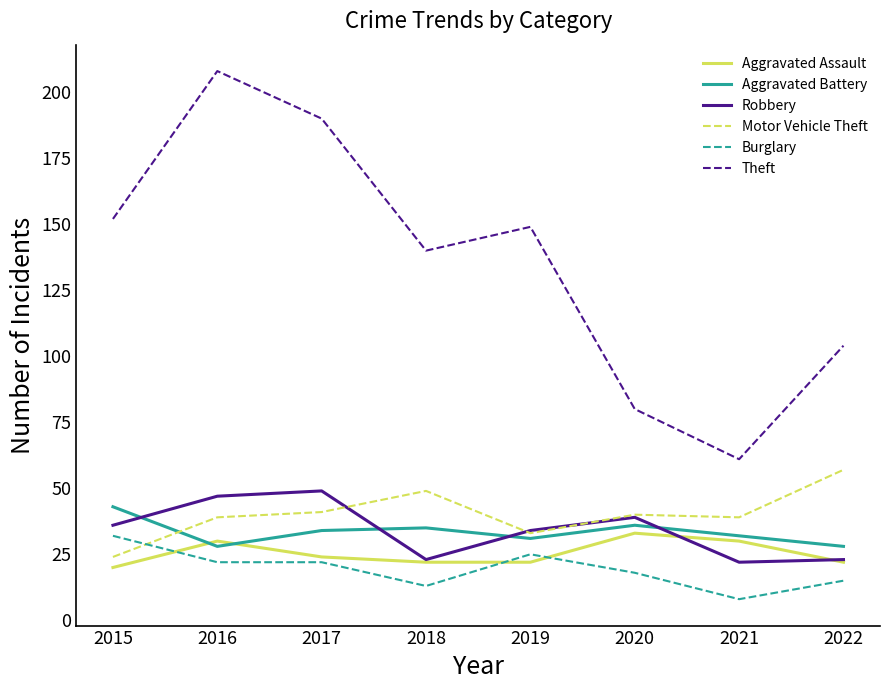

True or false: Theft has more than 2 interior local peaks.

False